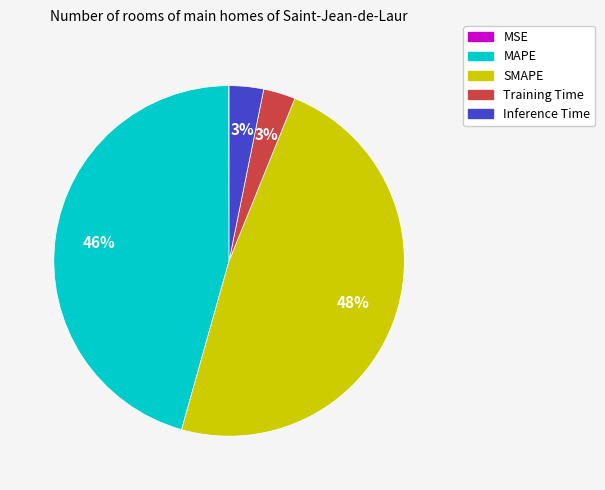

Between Training Time and MAPE, which is larger?

MAPE